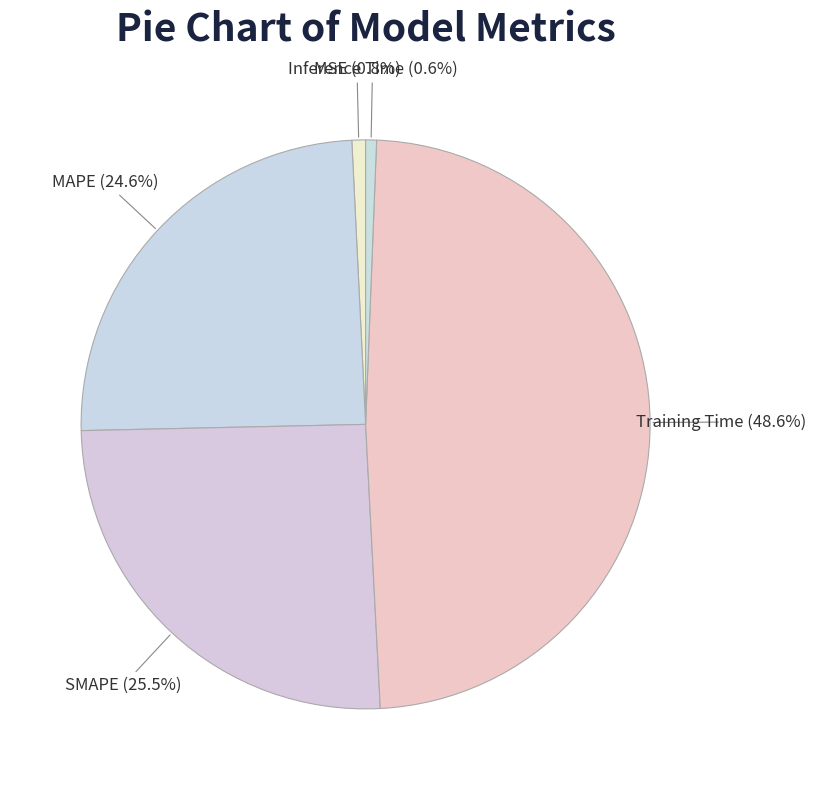

How many slices are in this pie chart?

5